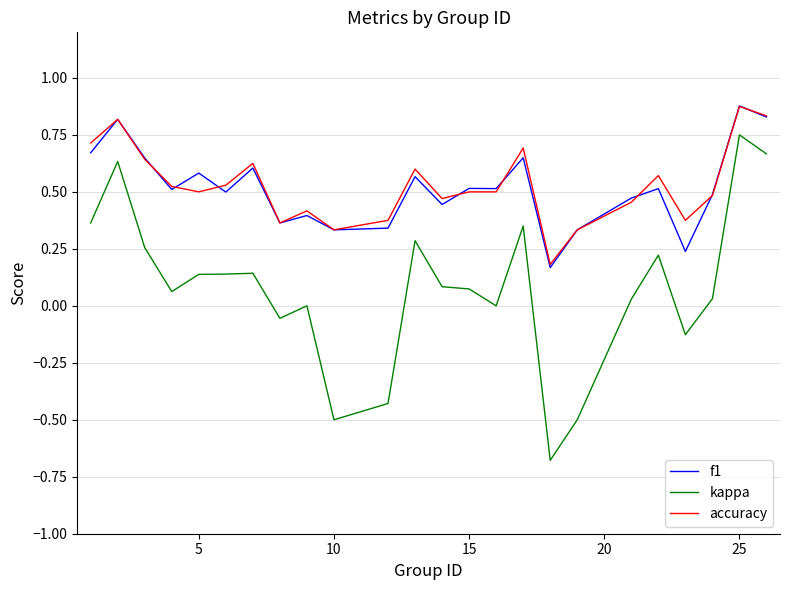

Which series has the widest spread of values?

kappa